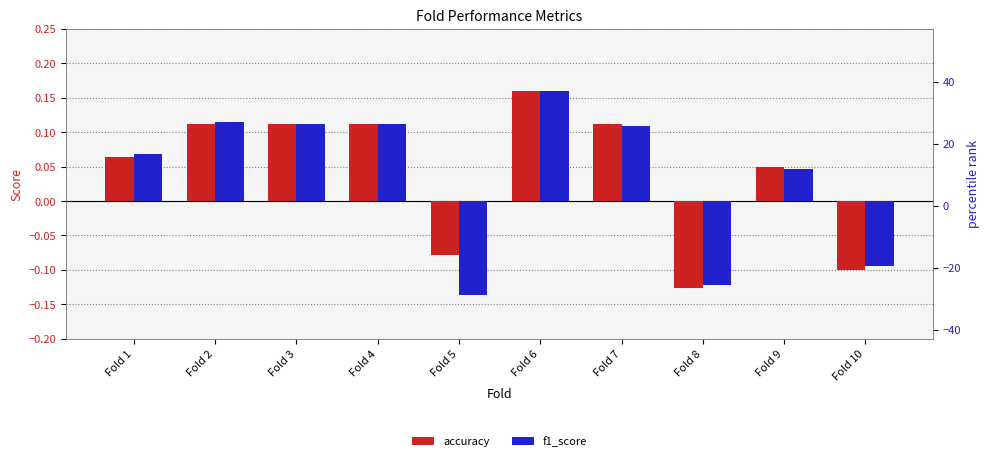

List the labels in order of accuracy value, smallest first.

Fold 8, Fold 10, Fold 5, Fold 9, Fold 1, Fold 2, Fold 3, Fold 4, Fold 7, Fold 6